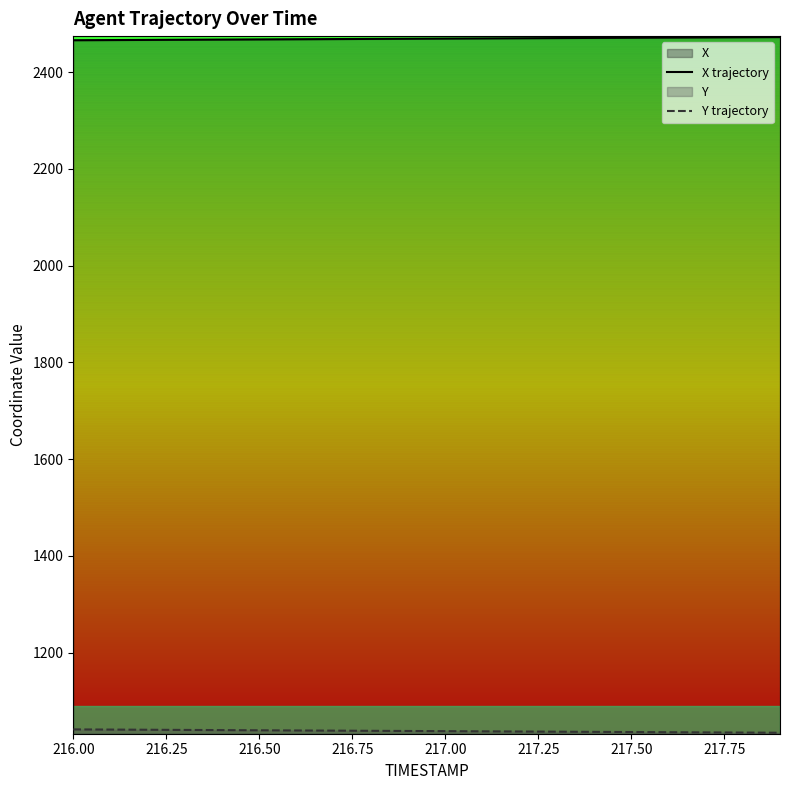

What is the total value across all series at 217.00?

3507.3